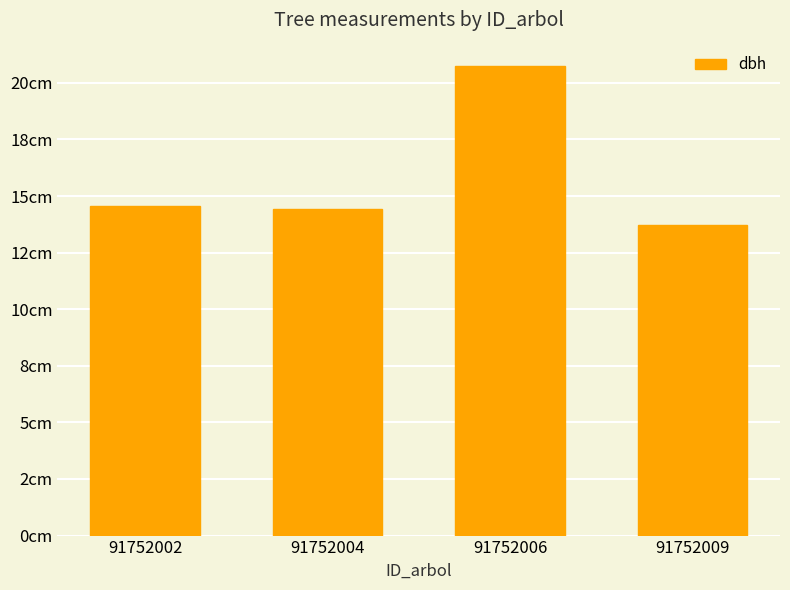

Does the chart contain any negative values?

No